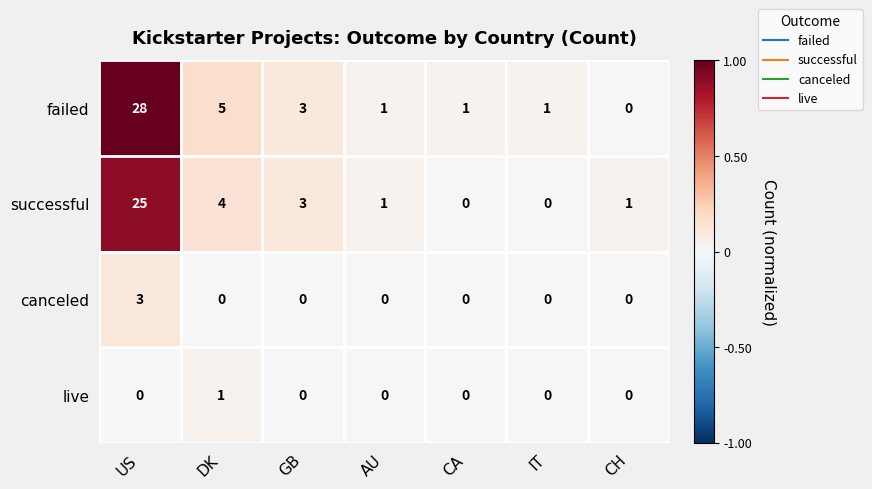

At which category is the sum across all series the highest?

US